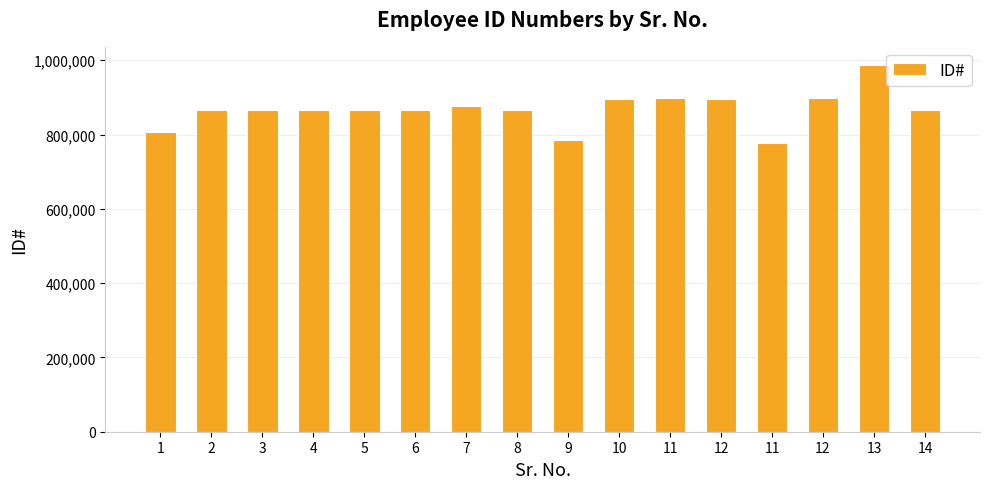

What is the approximate value at 12, to the nearest 100?

896600